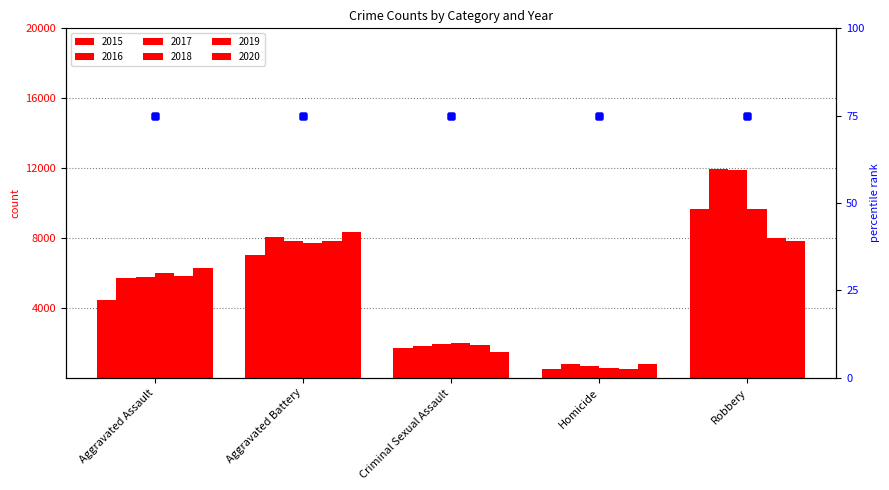

What is the smallest value displayed?

496